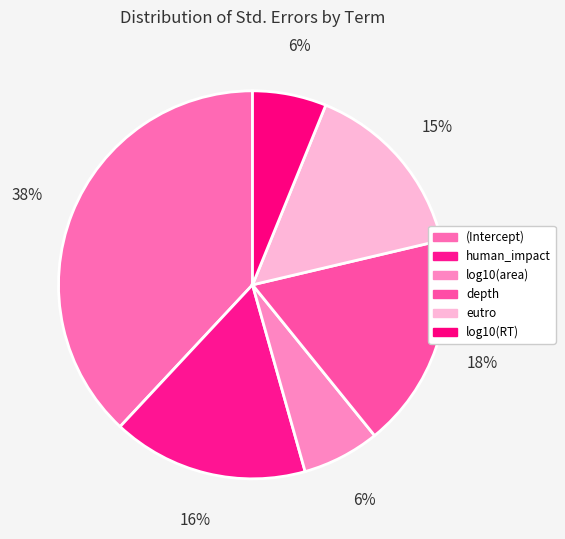

To the nearest percent, what is the average slice percentage?

17%